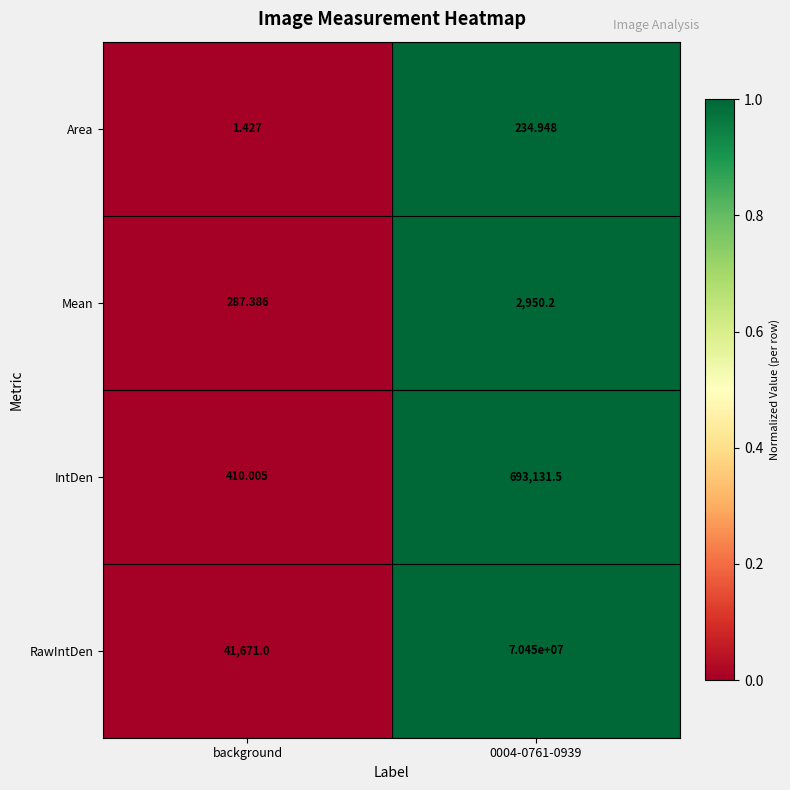

Which series has the widest spread of values?

RawIntDen